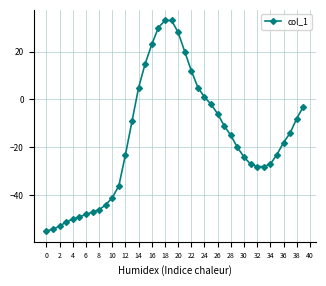

Reading left to right, list all the values displayed in this chart.

-55	-54	-53	-51	-50	-49	-48	-47	-46	-44	-41	-36	-23	-9	5	15	23	30	33	33	28	20	12	5	1	-2	-6	-11	-15	-20	-24	-27	-28	-28	-27	-23	-18	-14	-8	-3